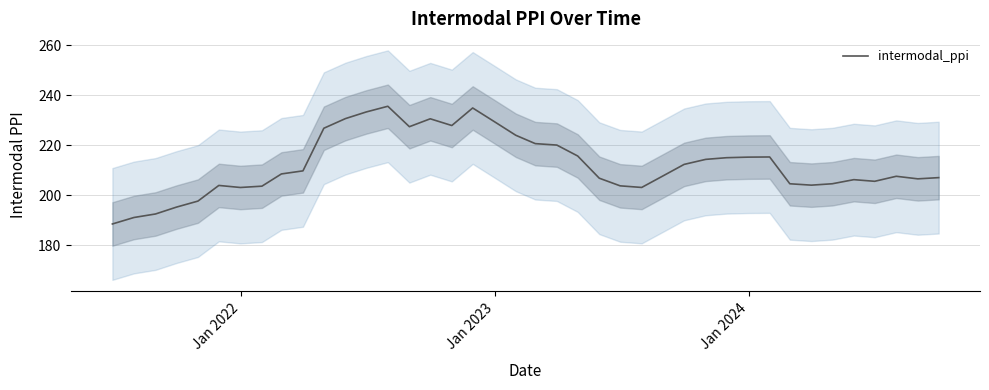

What is the maximum value shown in the chart?

235.6